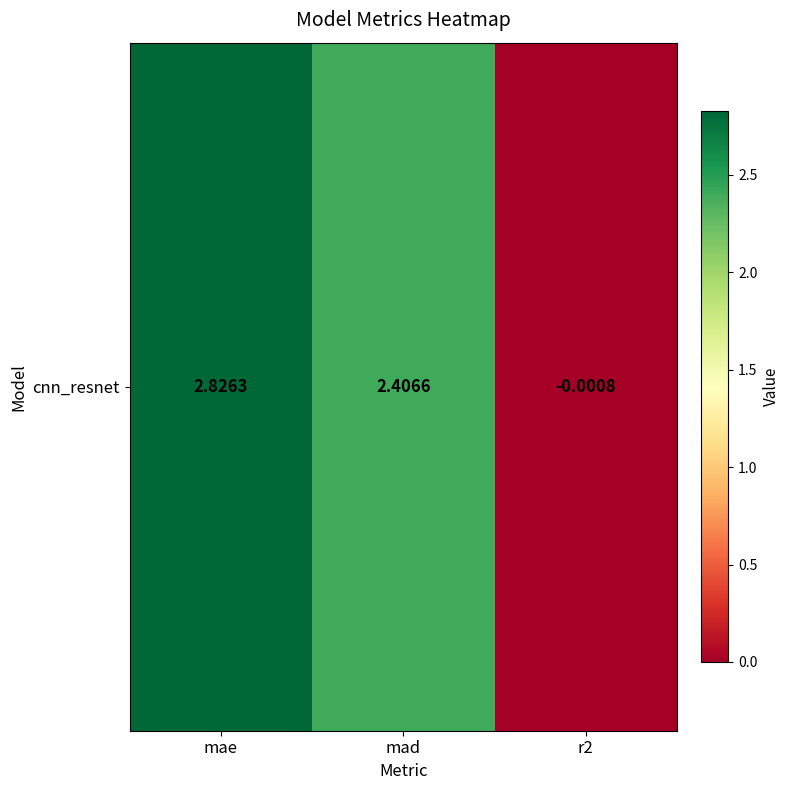

List the labels in order of value, smallest first.

r2, mad, mae